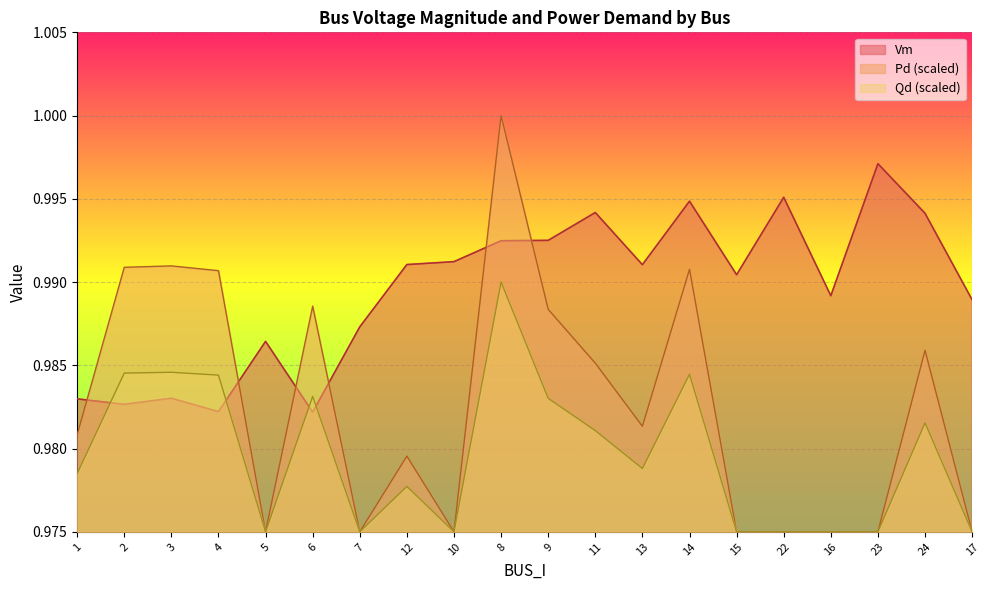

Which series has the largest total across all categories?

Vm